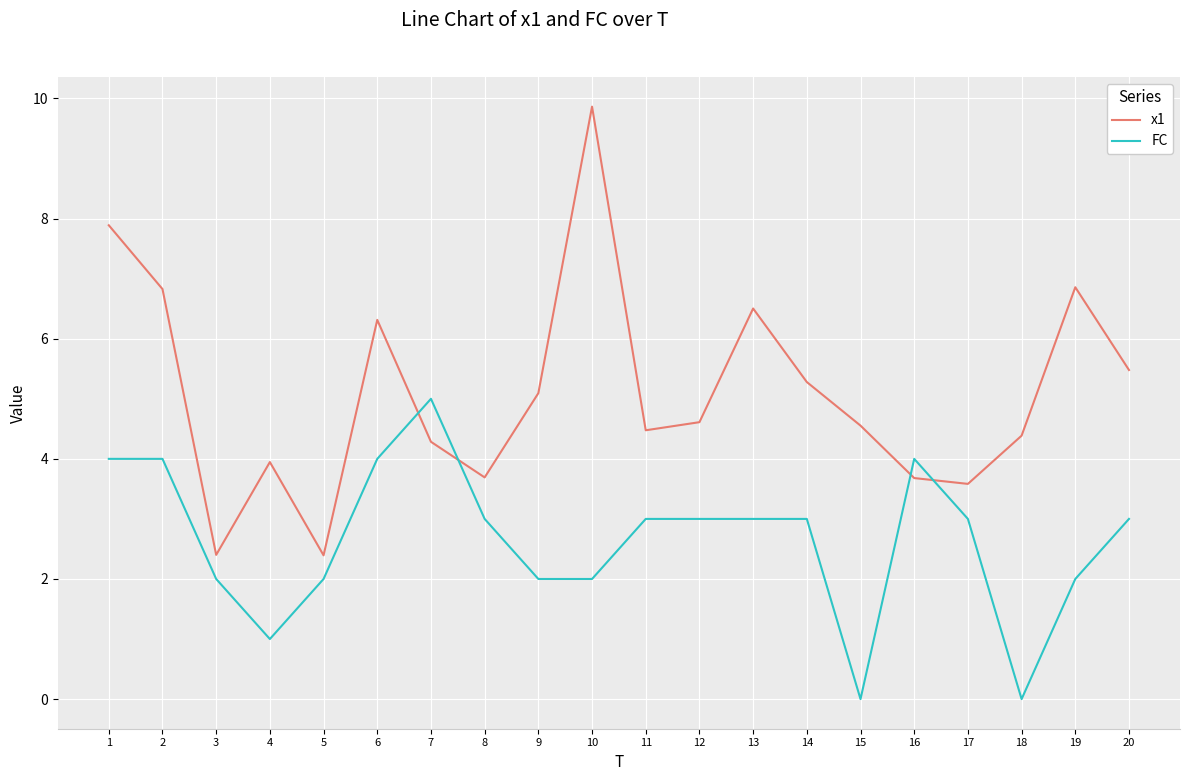

The FC series shows 2.0 at 19. True or false?

True